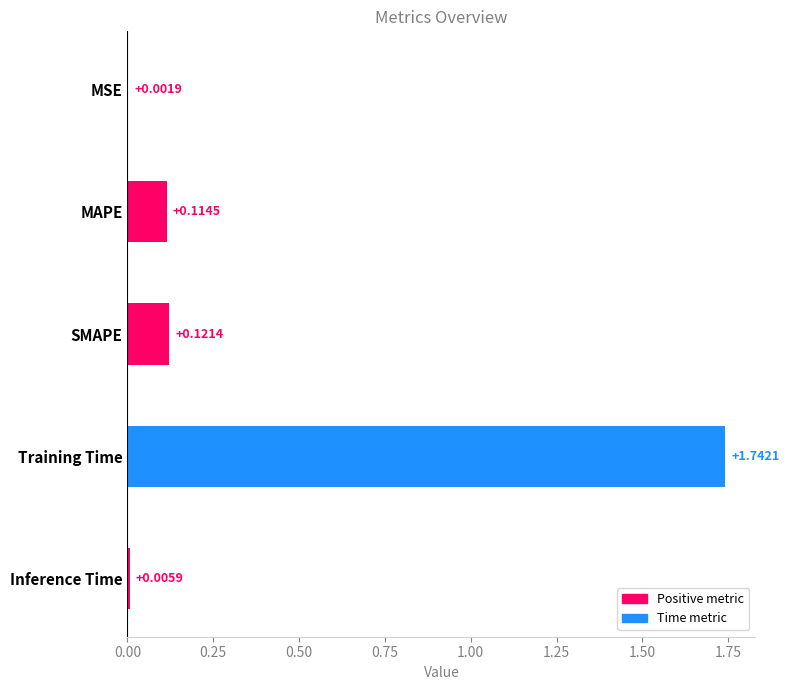

What is the change in value from MSE to MAPE?

+0.1